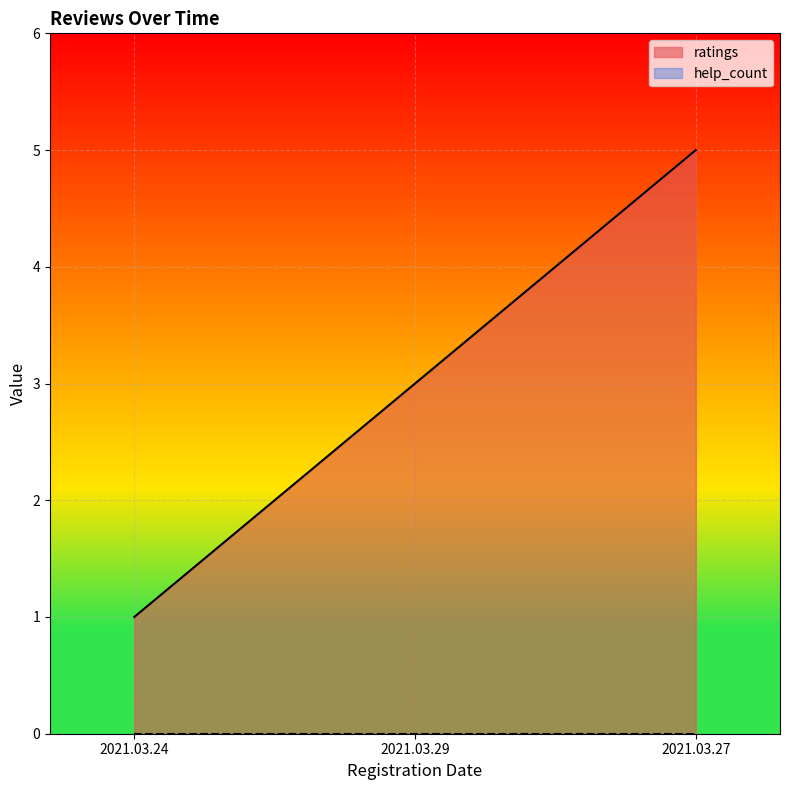

What is the sum of all values?

9